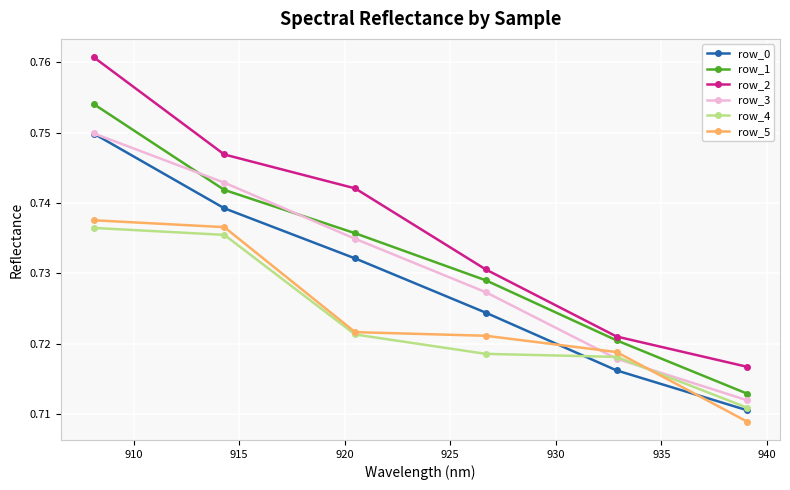

True or false: row_1 and row_0 cross at least once.

False